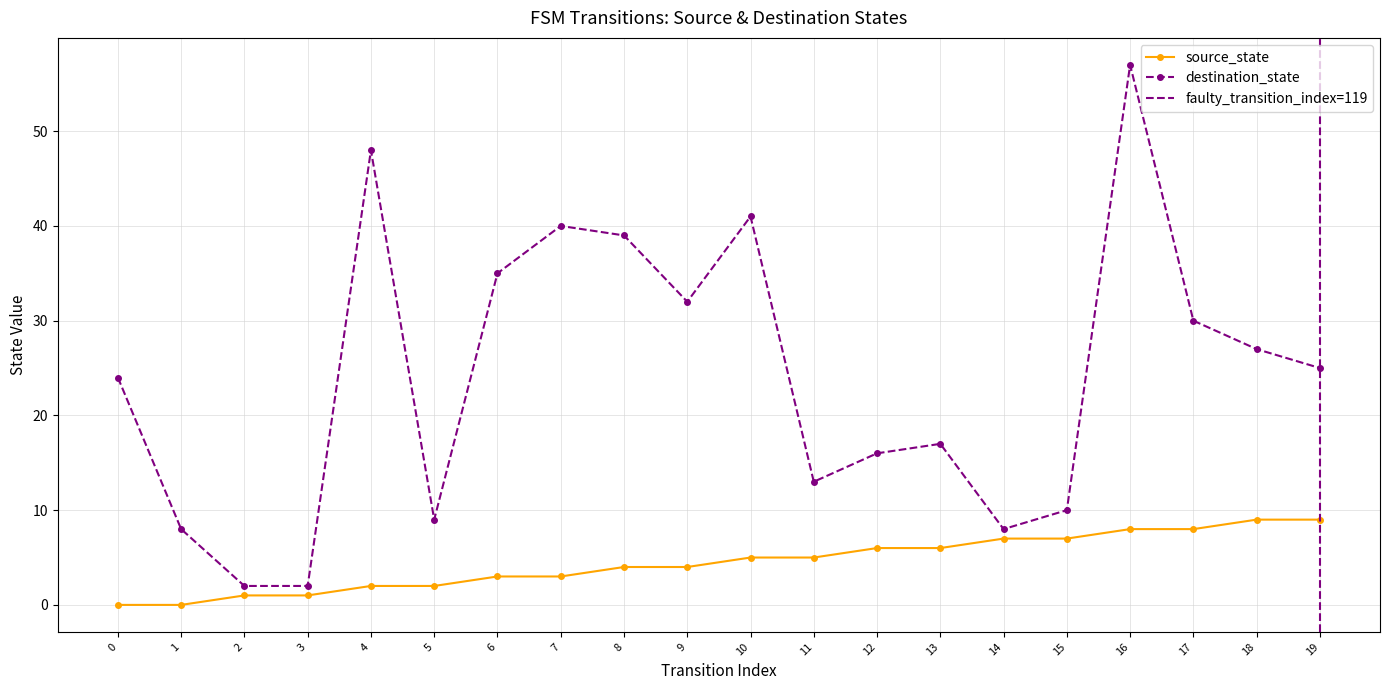

Count the number of categories in the chart.

20